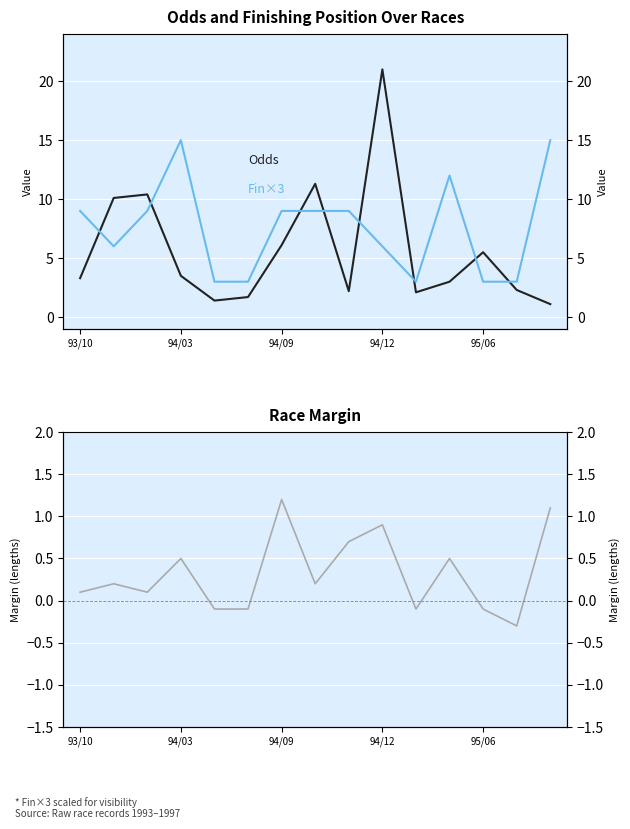

What is the approximate value of Margin at 94/09?

1.2